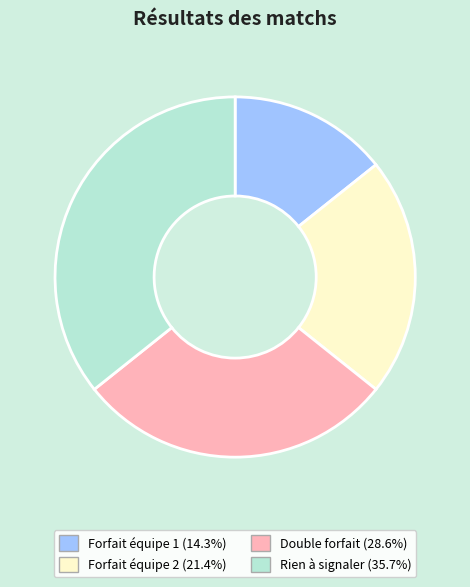

Count the number of slices in the pie.

4